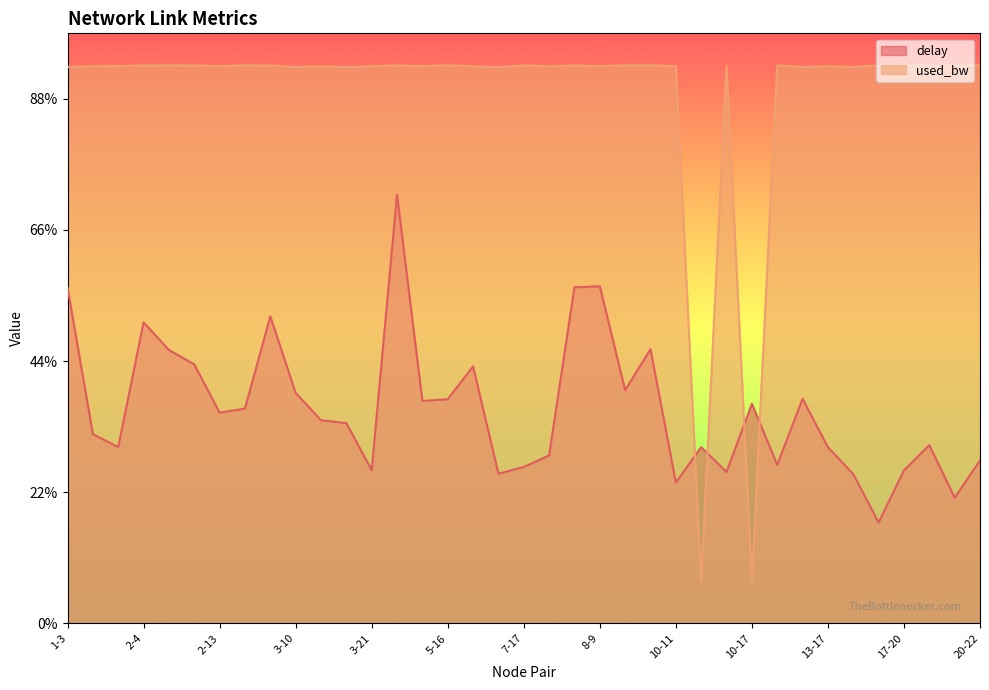

Does the chart display data point markers on the line(s)?

No